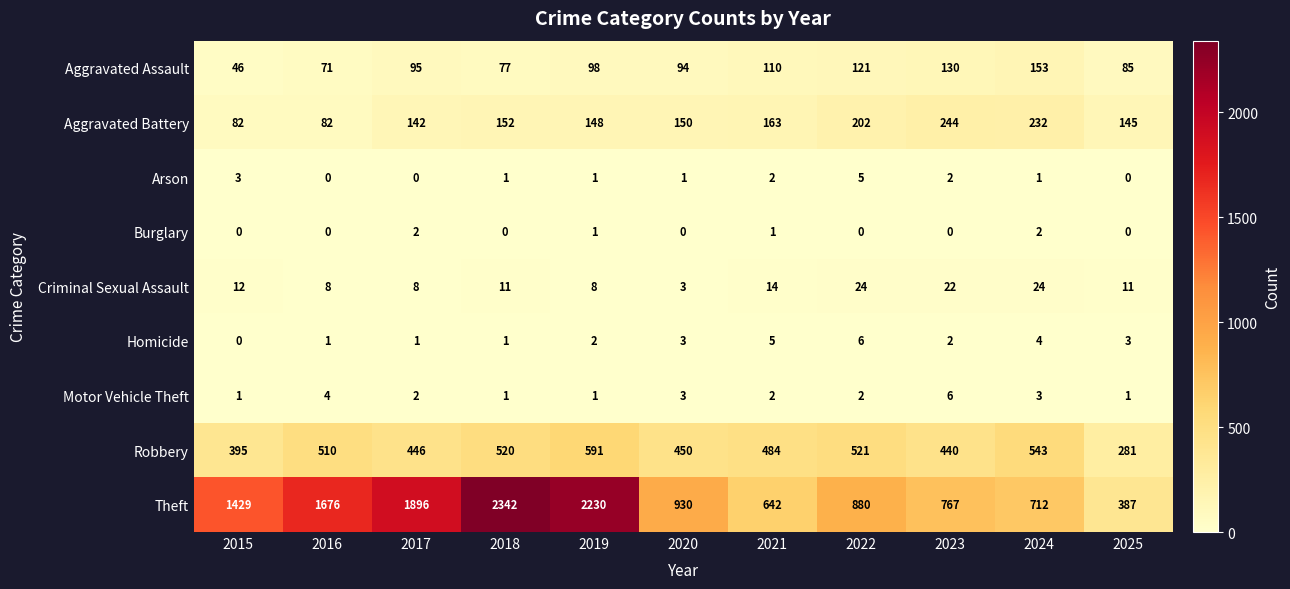

How many series are shown in this chart?

9